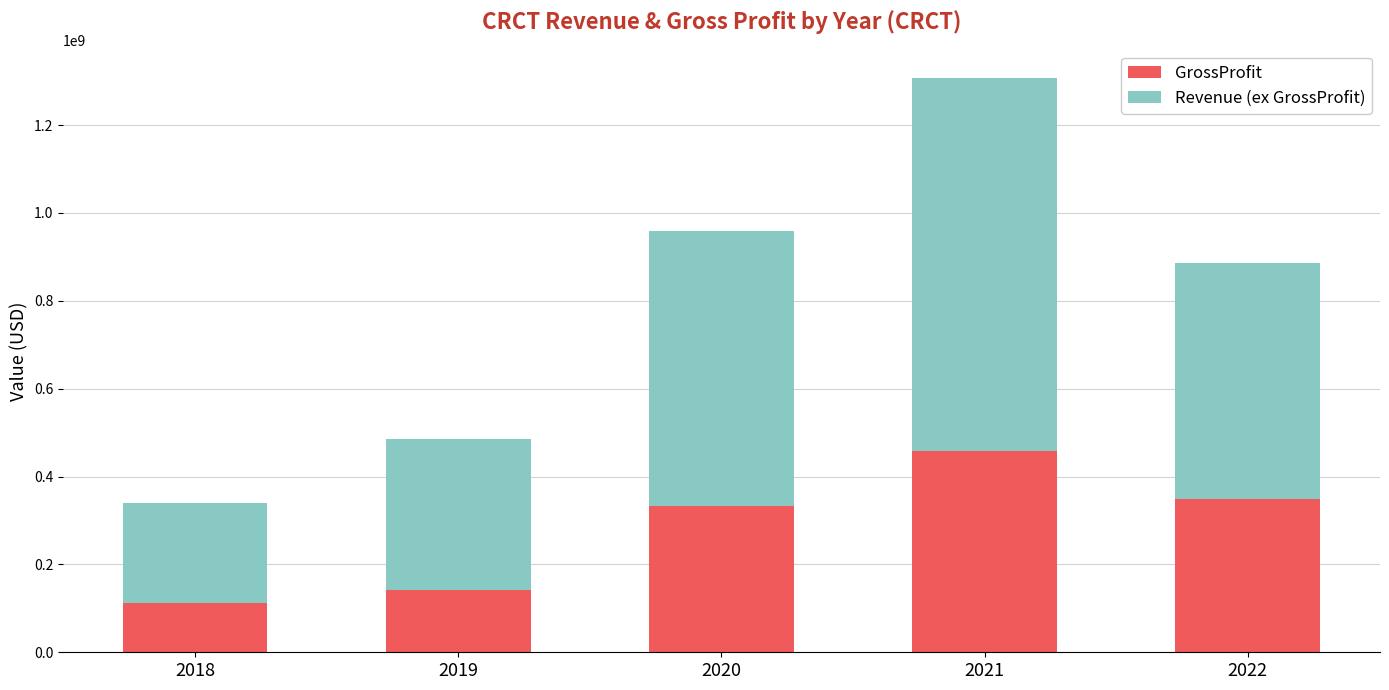

What value does the GrossProfit series have at 2020, to the nearest 100?

332374000